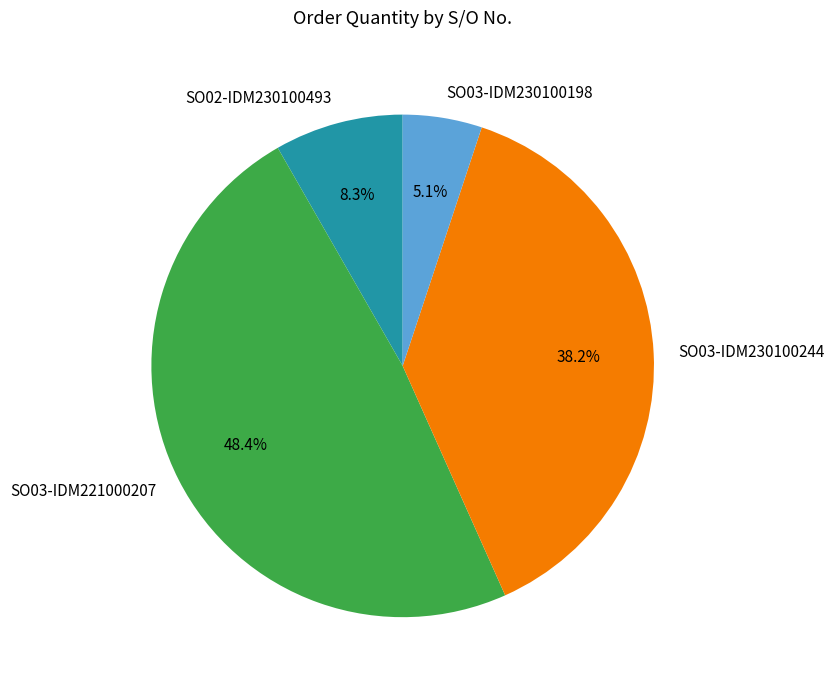

Rank the categories by value from highest to lowest.

SO03-IDM221000207, SO03-IDM230100244, SO02-IDM230100493, SO03-IDM230100198